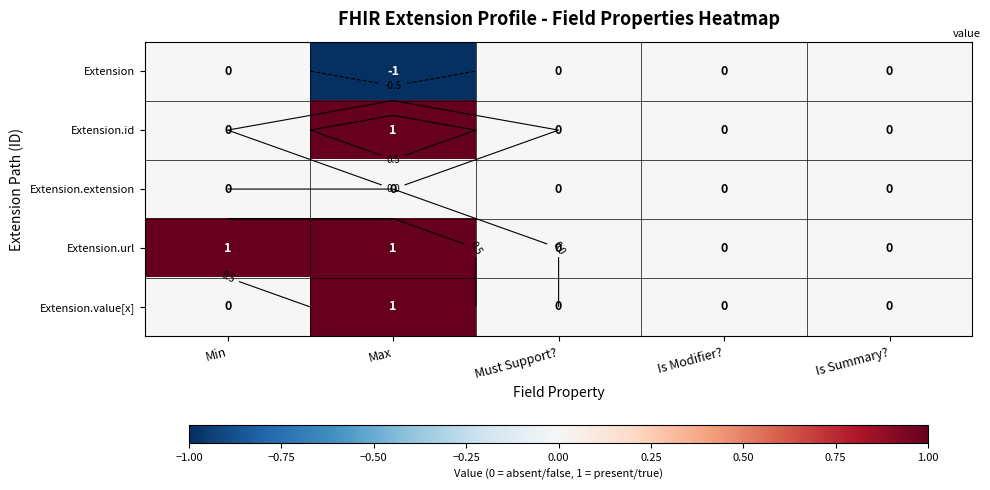

At how many categories does at least one series exceed 0?

2